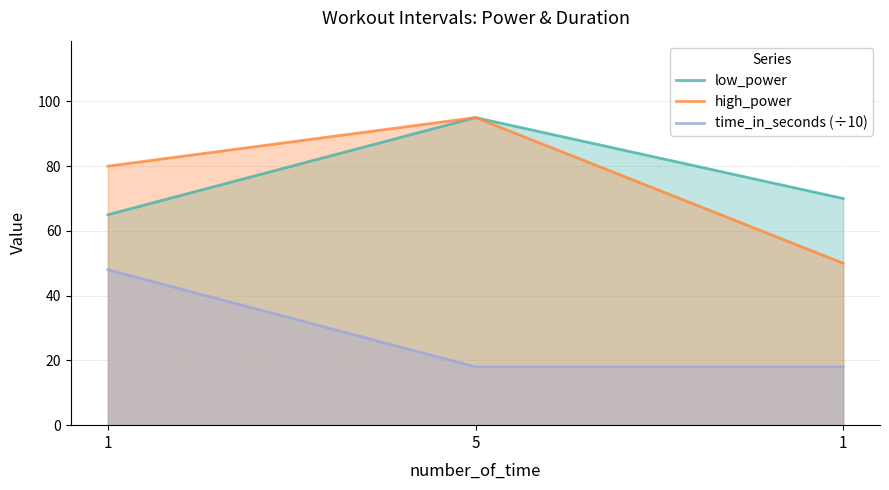

Reading right to left, what are all the values shown in this chart?

low_power: 1=70	5=95	1=65
high_power: 1=50	5=95	1=80
time_in_seconds (÷10): 1=18	5=18	1=48